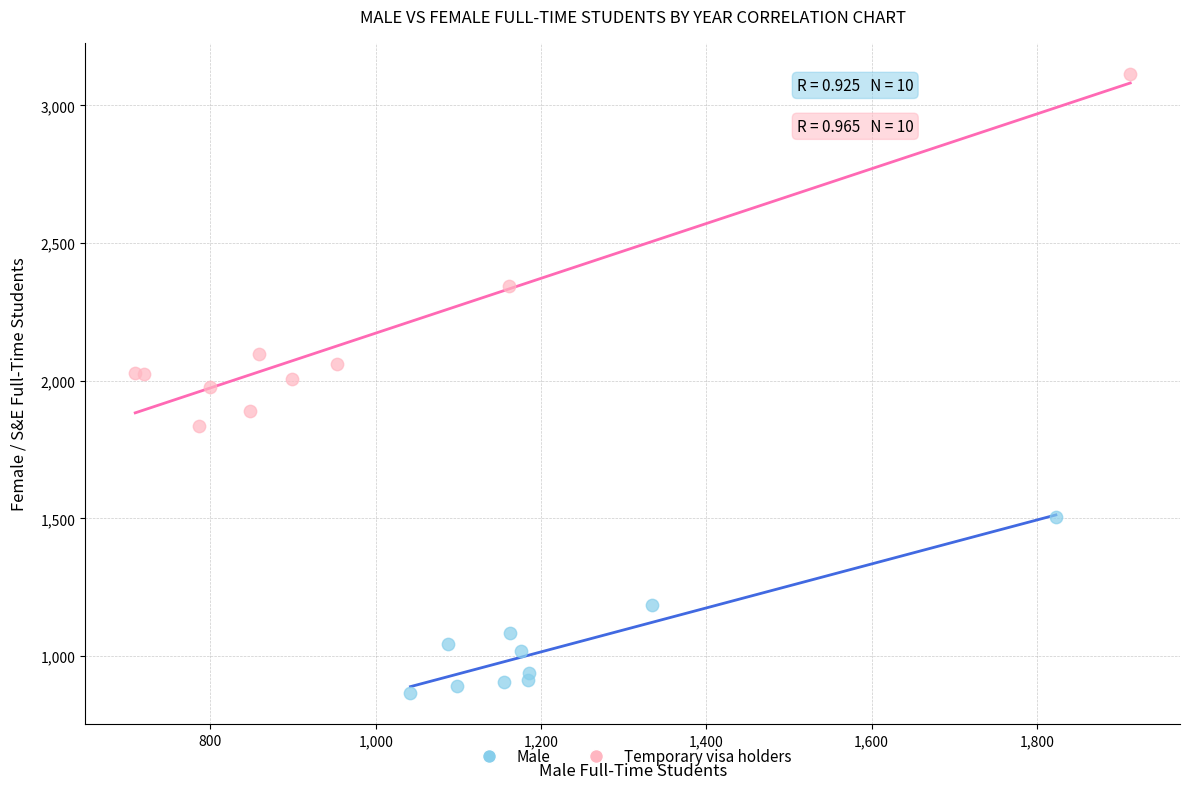

Which series contains the lowest Y value?

Male